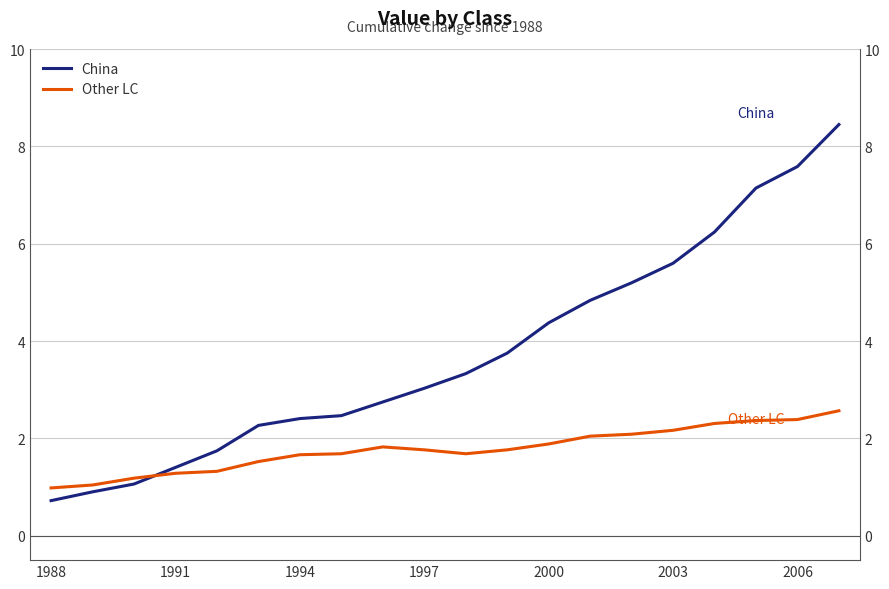

At which label is Other LC closest to 1?

1988